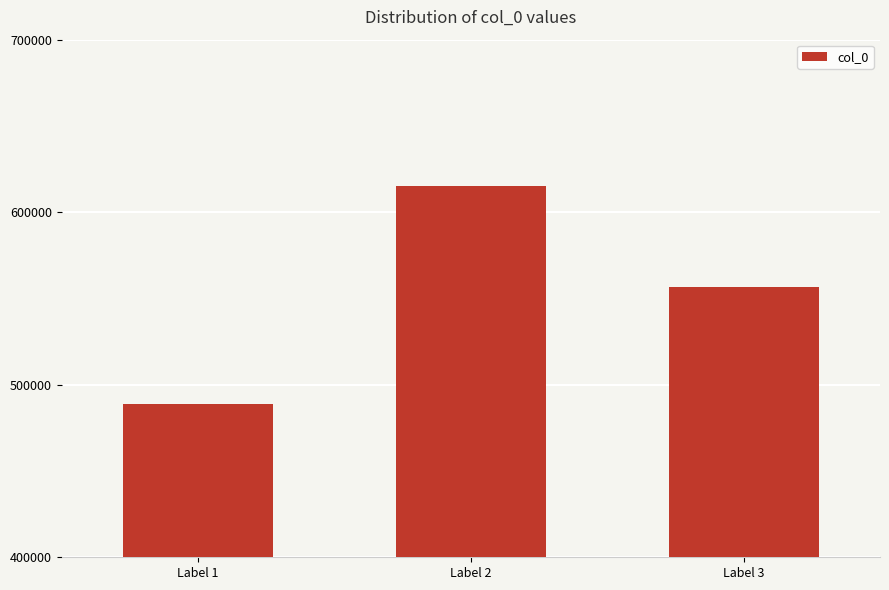

Which has a higher value, Label 3 or Label 1?

Label 3